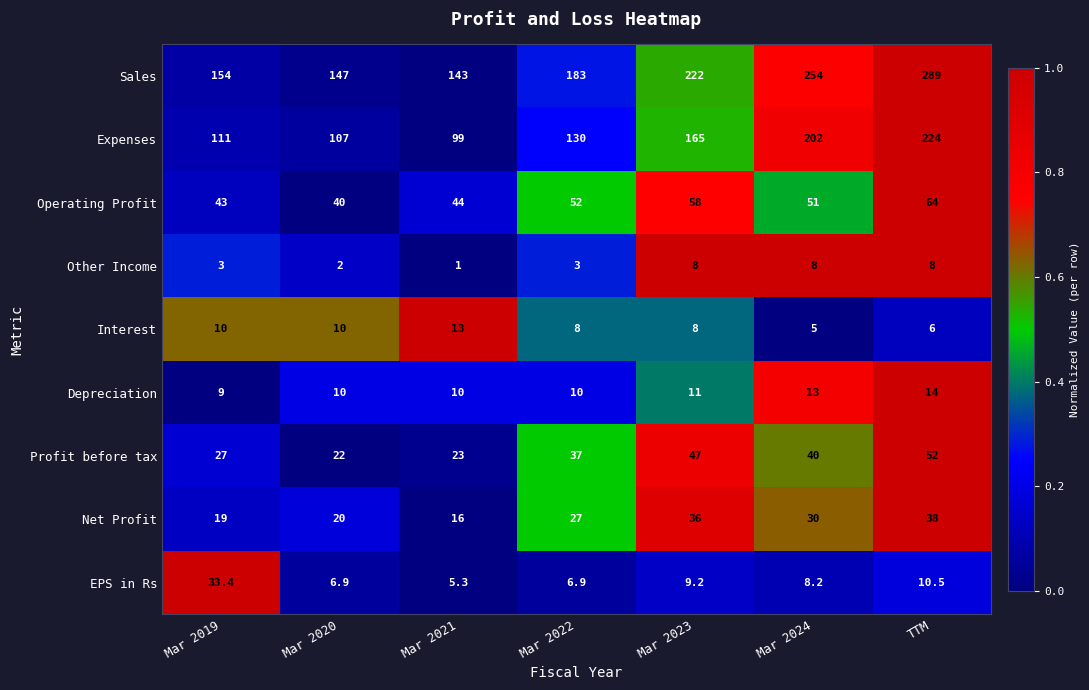

Rank the series by their maximum value, from lowest to highest.

Other Income, Interest, Depreciation, EPS in Rs, Net Profit, Profit before tax, Operating Profit, Expenses, Sales